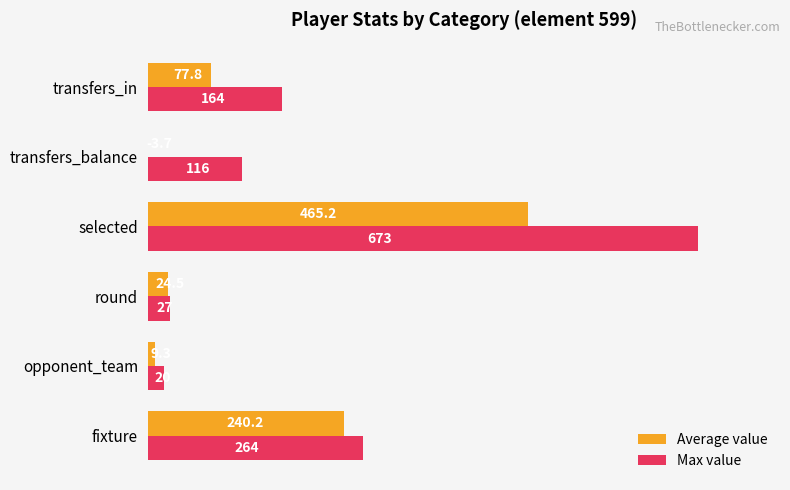

What are all the series names shown in the legend?

Average value, Max value